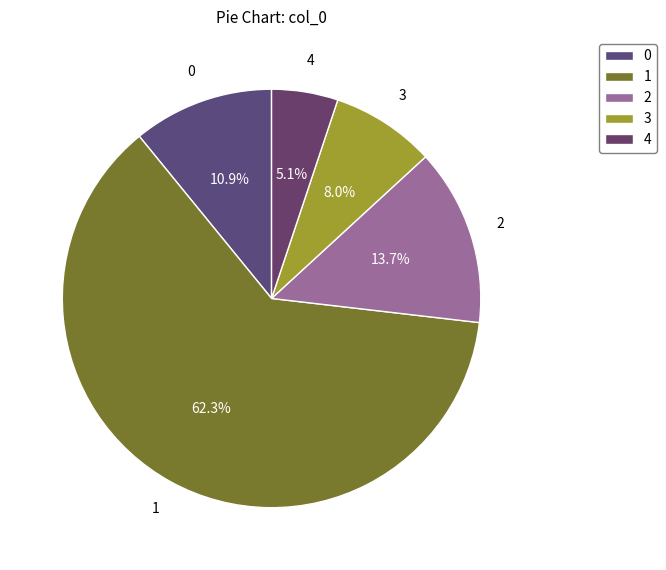

Rank the categories by value from lowest to highest.

4, 3, 0, 2, 1